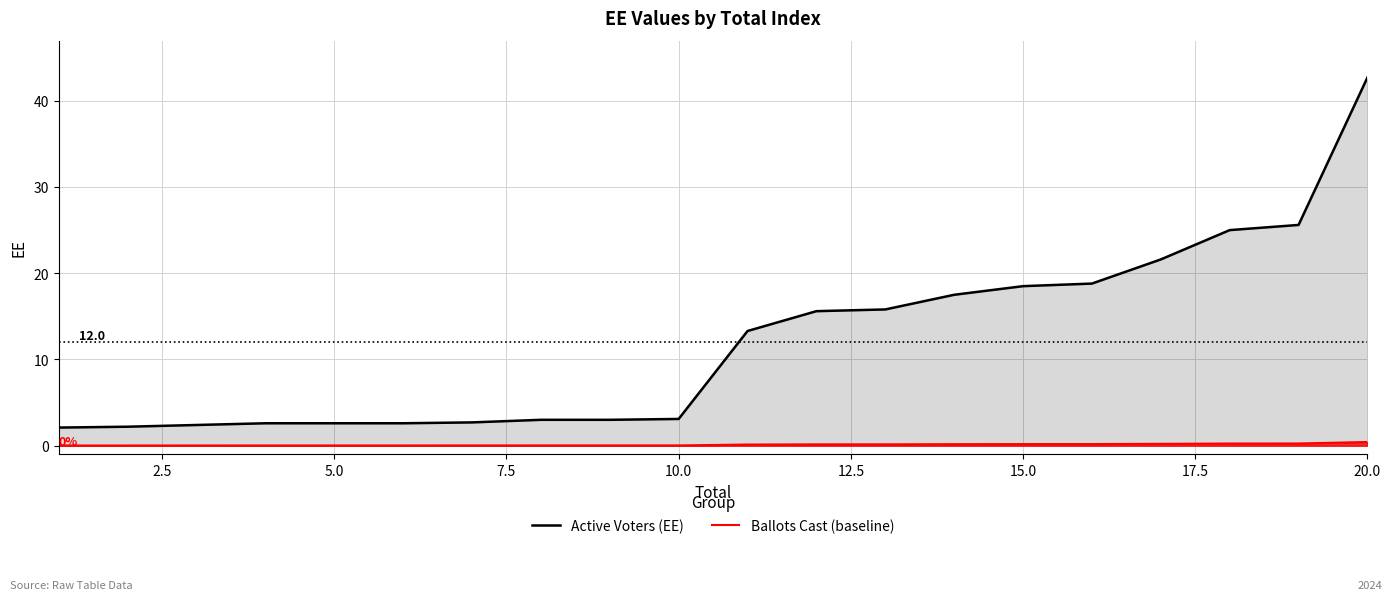

Rank the series by their maximum value, from lowest to highest.

Ballots Cast (baseline), Active Voters (EE)